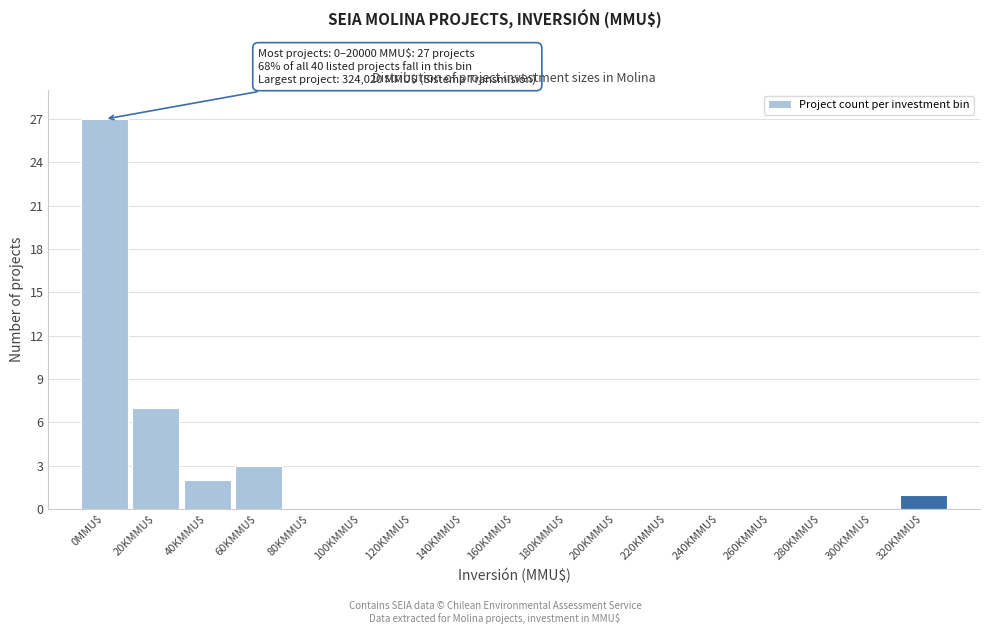

What is the sum of all values?

40